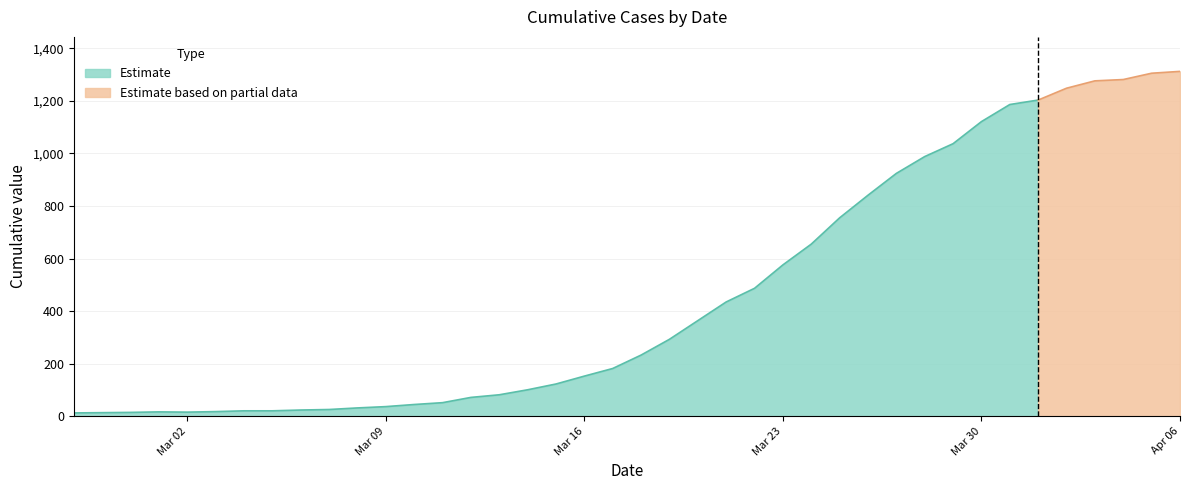

What is the value of the 26th point from the left?

576